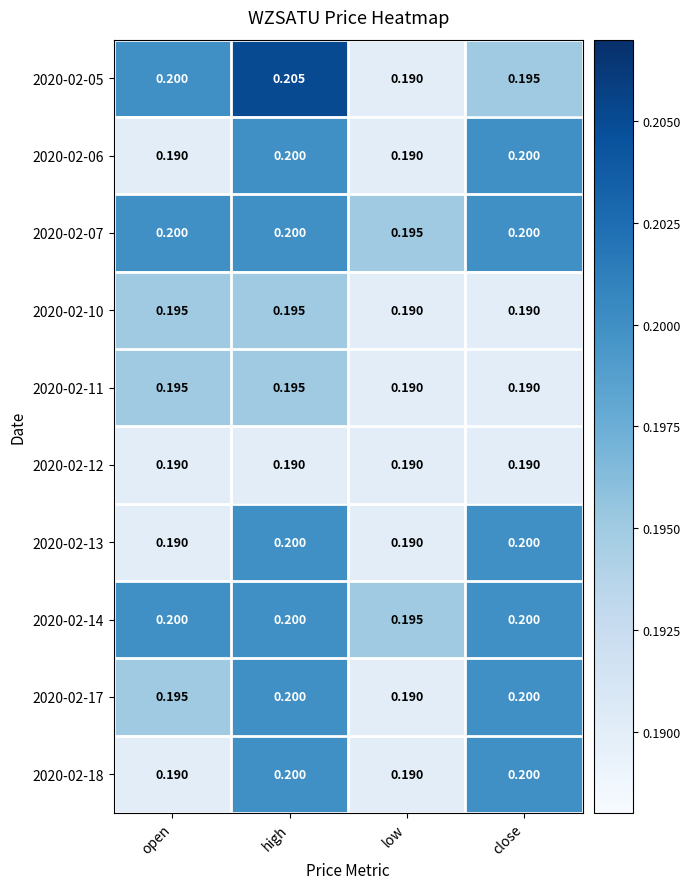

At which category is the sum across all series the highest?

high